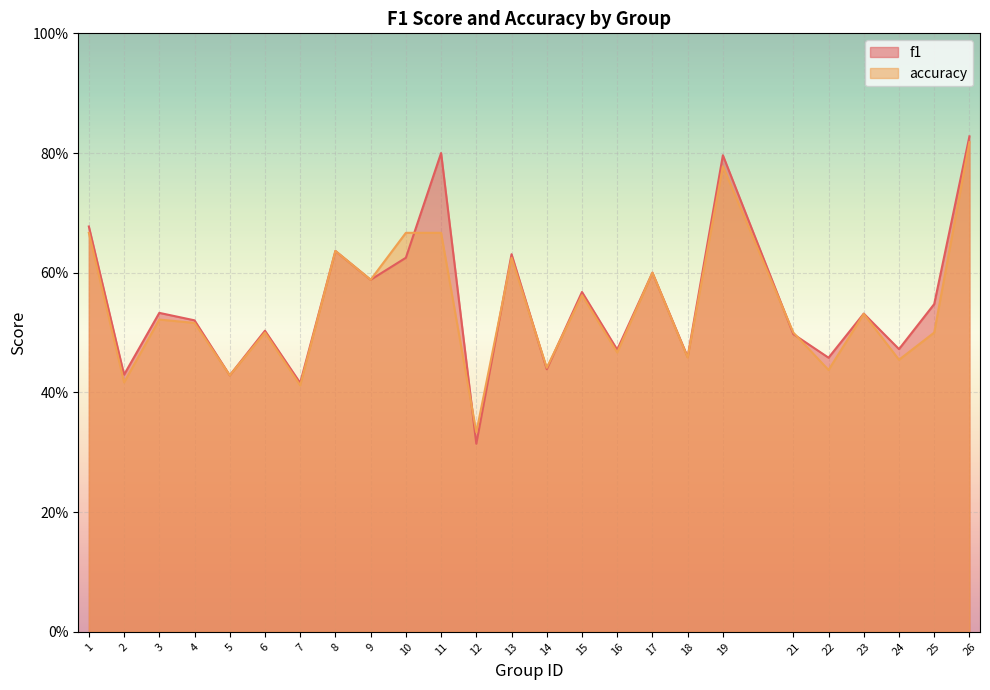

Does the chart display data point markers on the line(s)?

No